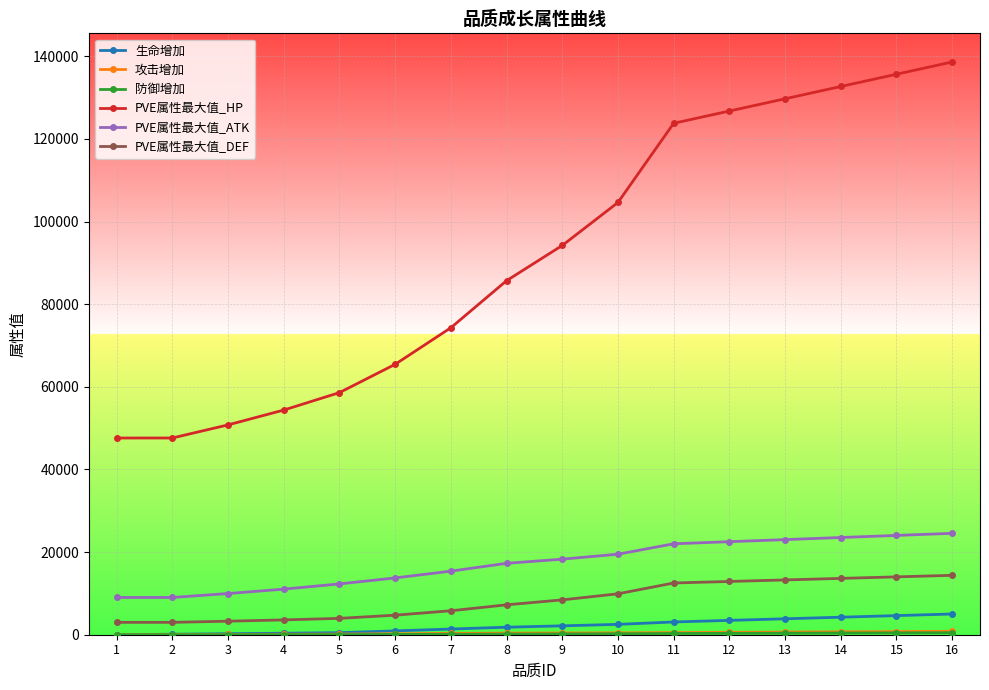

Count the number of data series in this chart.

6